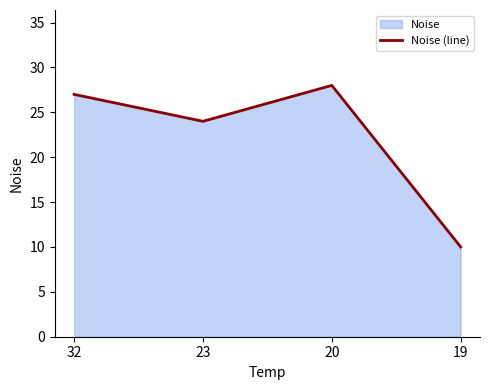

Rank the categories by value from lowest to highest.

19, 23, 32, 20